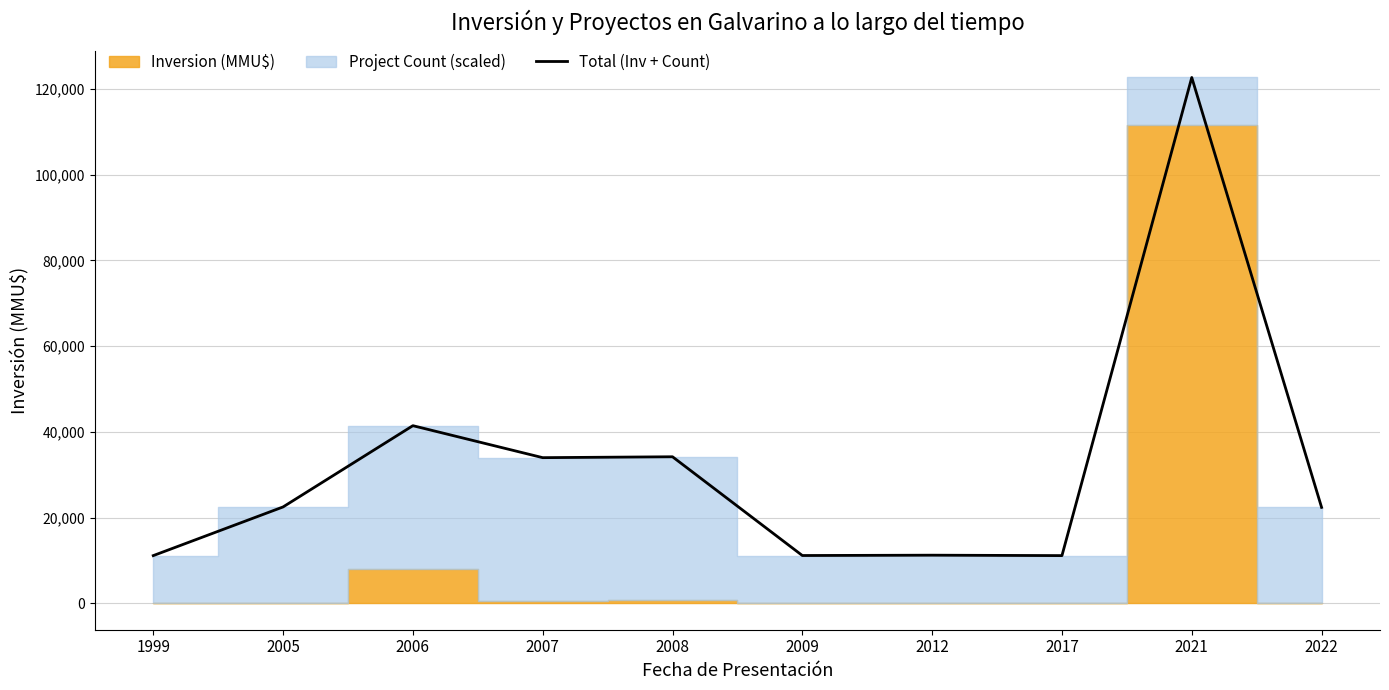

What is the difference between the values at 1999 and 2009?

22.0